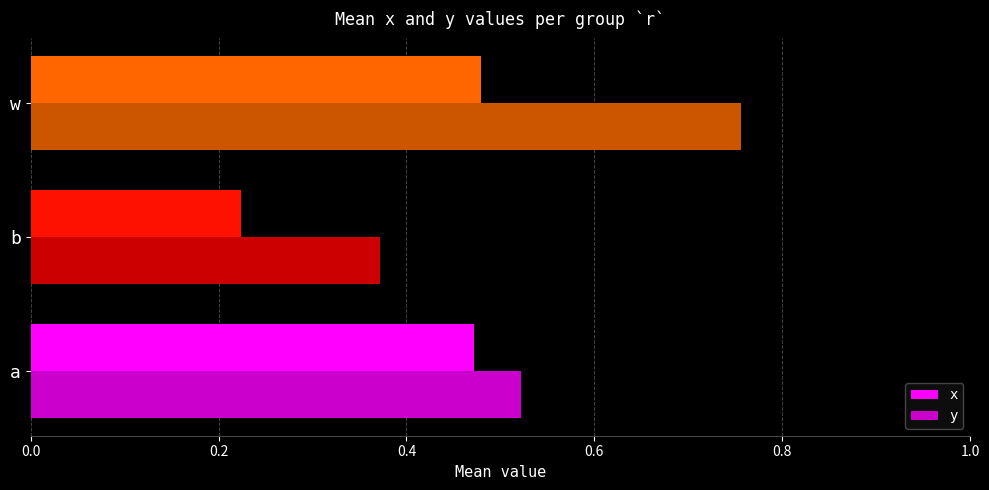

The y series shows 0.4 at w. True or false?

False